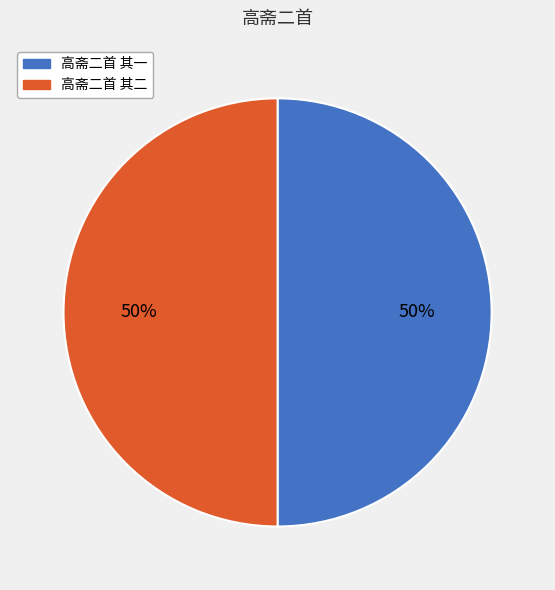

To the nearest percent, what is the average slice percentage?

50%